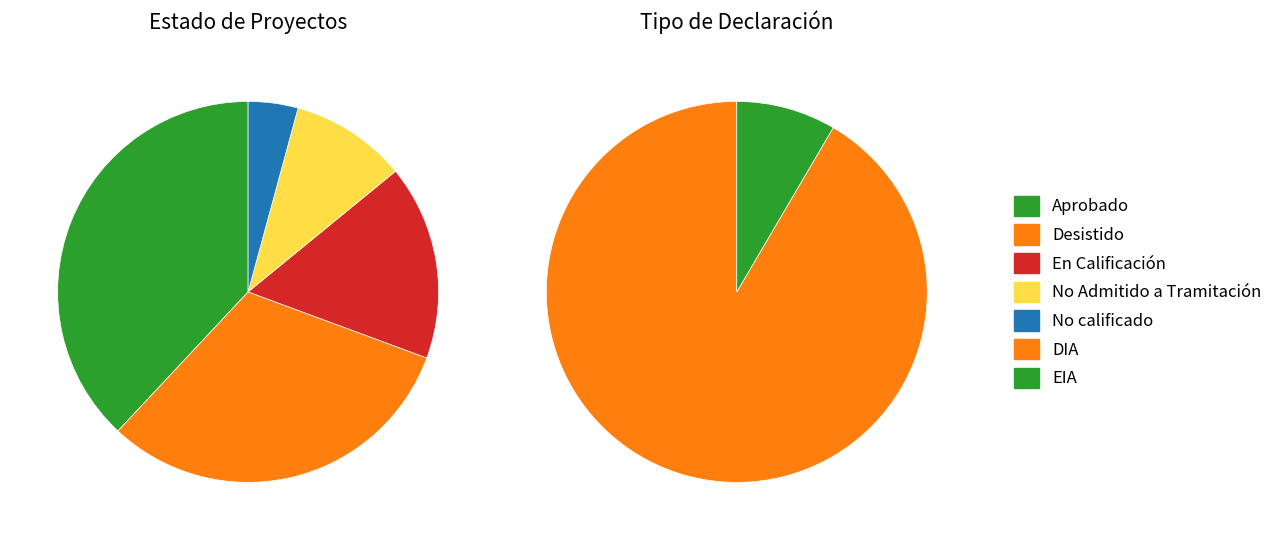

To the nearest percent, what is the average slice percentage?

20%